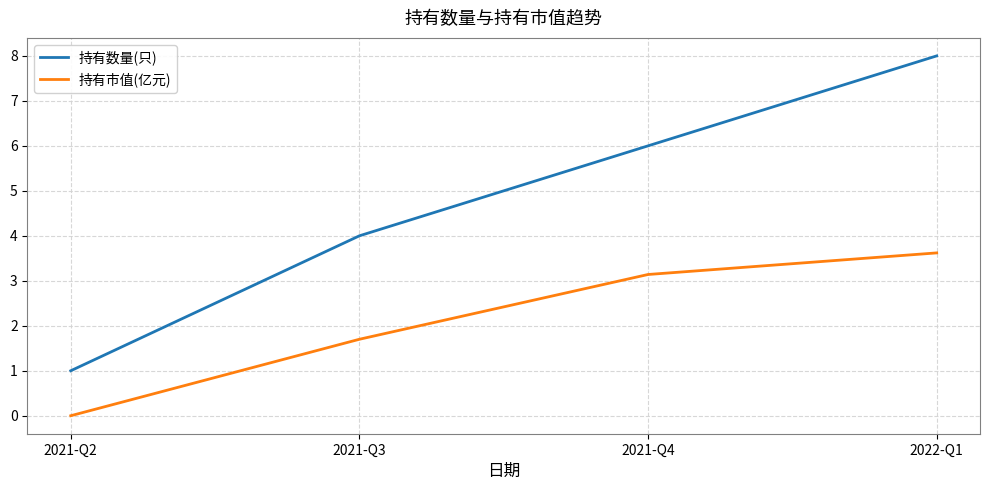

Between 2021-Q2 and 2022-Q1, which series saw the biggest shift?

持有数量(只)